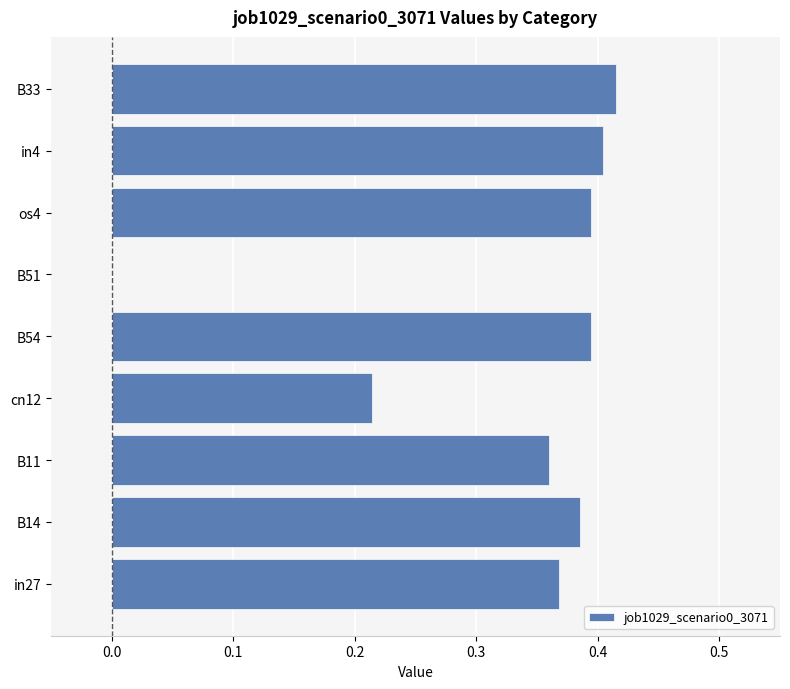

Are the bars grouped side by side (vs. stacked)?

No